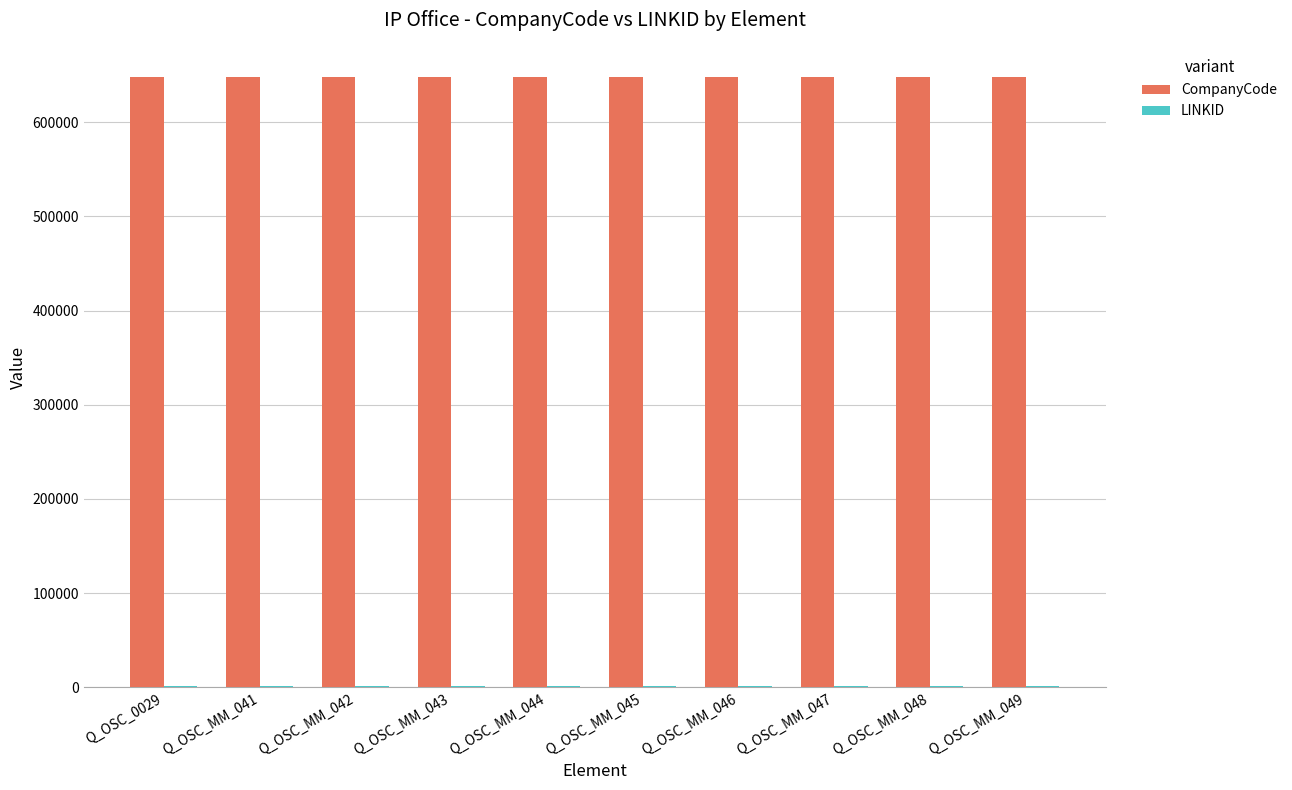

What is the sum of all CompanyCode values?

6477410